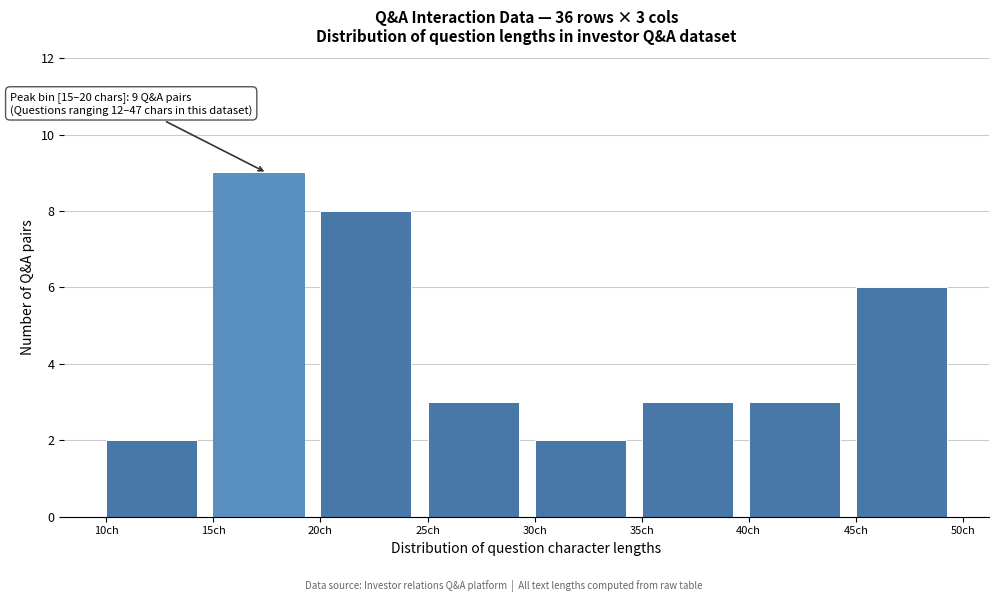

Over which range of the x-axis is the bar tallest?

15 to 20